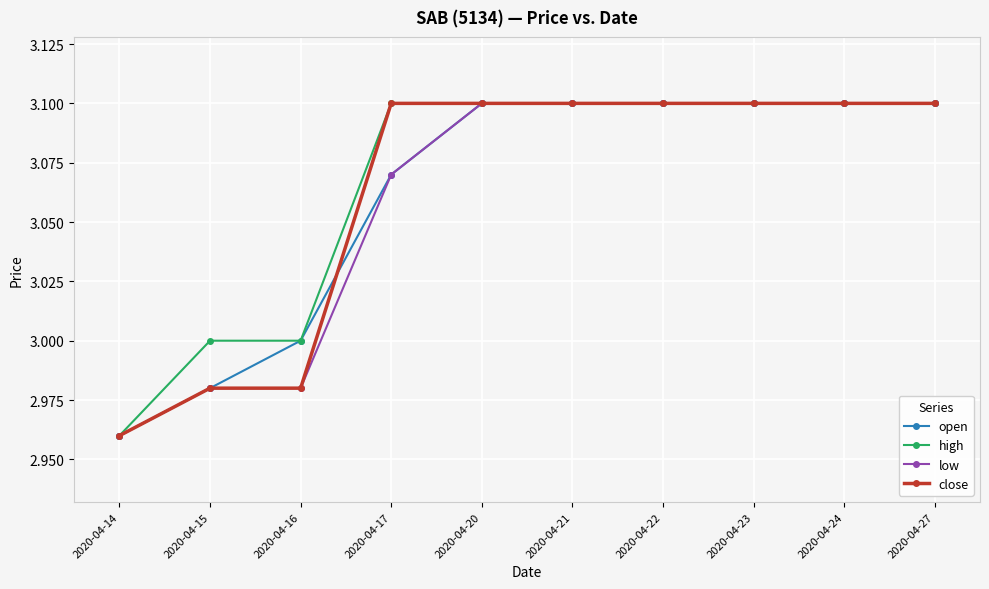

Is it true that low equals 5.2 at 2020-04-21?

False